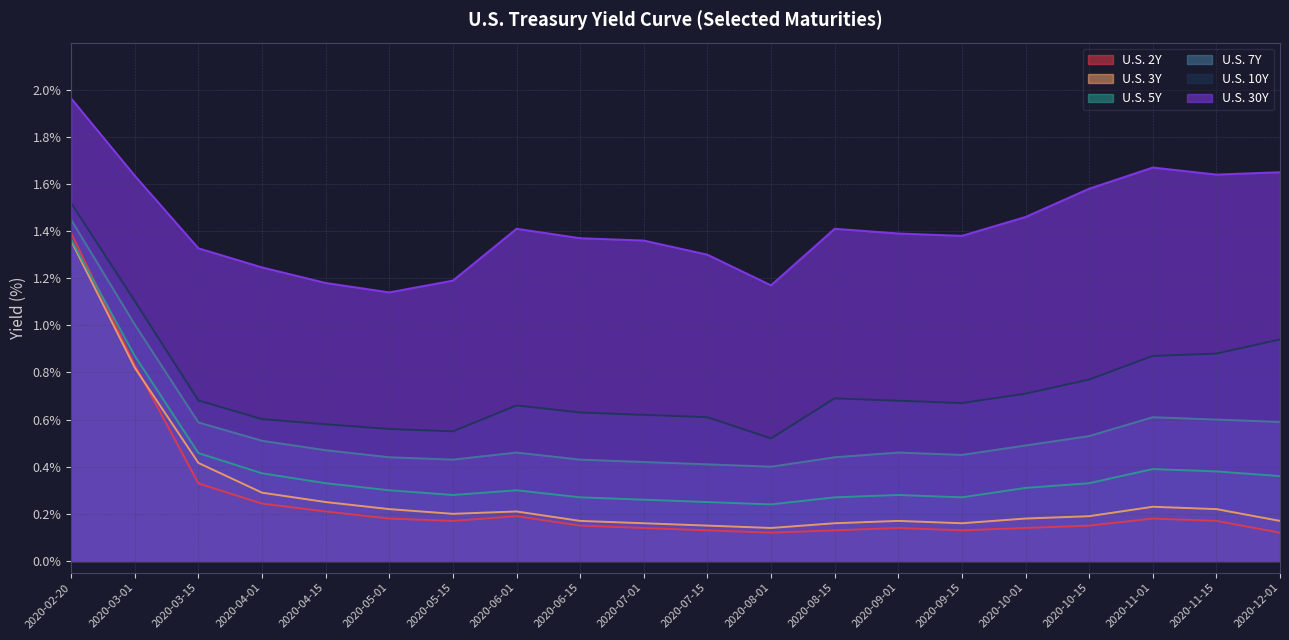

Reading right to left, list all the values displayed in this chart.

U.S. 2Y: 0.1	0.2	0.2	0.1	0.1	0.1	0.1	0.1	0.1	0.1	0.1	0.1	0.2	0.2	0.2	0.2	0.2	0.3	0.8	1.4
U.S. 3Y: 0.2	0.2	0.2	0.2	0.2	0.2	0.2	0.2	0.1	0.1	0.2	0.2	0.2	0.2	0.2	0.2	0.3	0.4	0.8	1.4
U.S. 5Y: 0.4	0.4	0.4	0.3	0.3	0.3	0.3	0.3	0.2	0.2	0.3	0.3	0.3	0.3	0.3	0.3	0.4	0.5	0.9	1.4
U.S. 7Y: 0.6	0.6	0.6	0.5	0.5	0.5	0.5	0.4	0.4	0.4	0.4	0.4	0.5	0.4	0.4	0.5	0.5	0.6	1.0	1.4
U.S. 10Y: 0.9	0.9	0.9	0.8	0.7	0.7	0.7	0.7	0.5	0.6	0.6	0.6	0.7	0.6	0.6	0.6	0.6	0.7	1.1	1.5
U.S. 30Y: 1.6	1.6	1.7	1.6	1.5	1.4	1.4	1.4	1.2	1.3	1.4	1.4	1.4	1.2	1.1	1.2	1.2	1.3	1.6	2.0